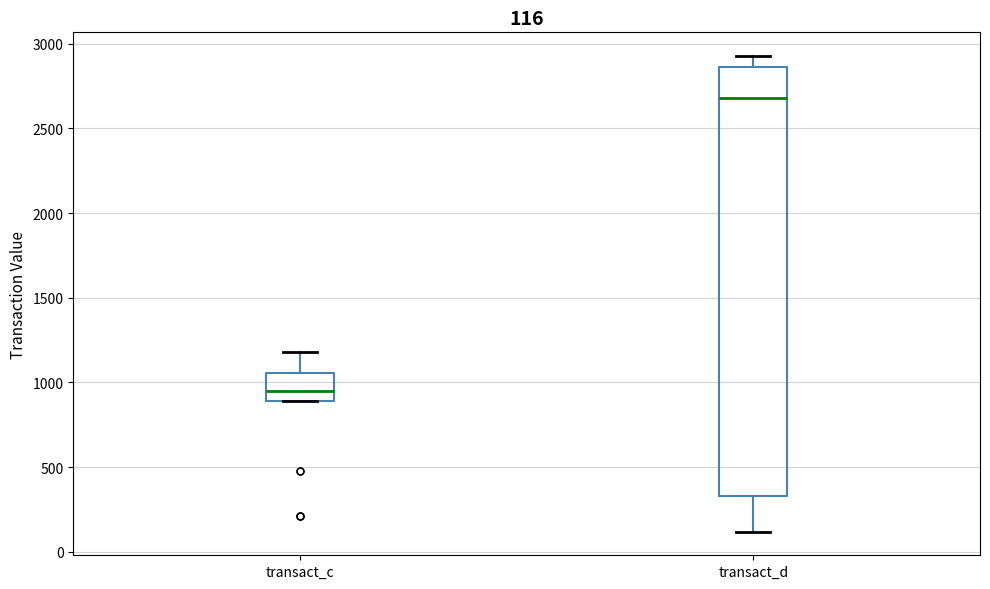

Which box's median line is the lowest?

transact_c